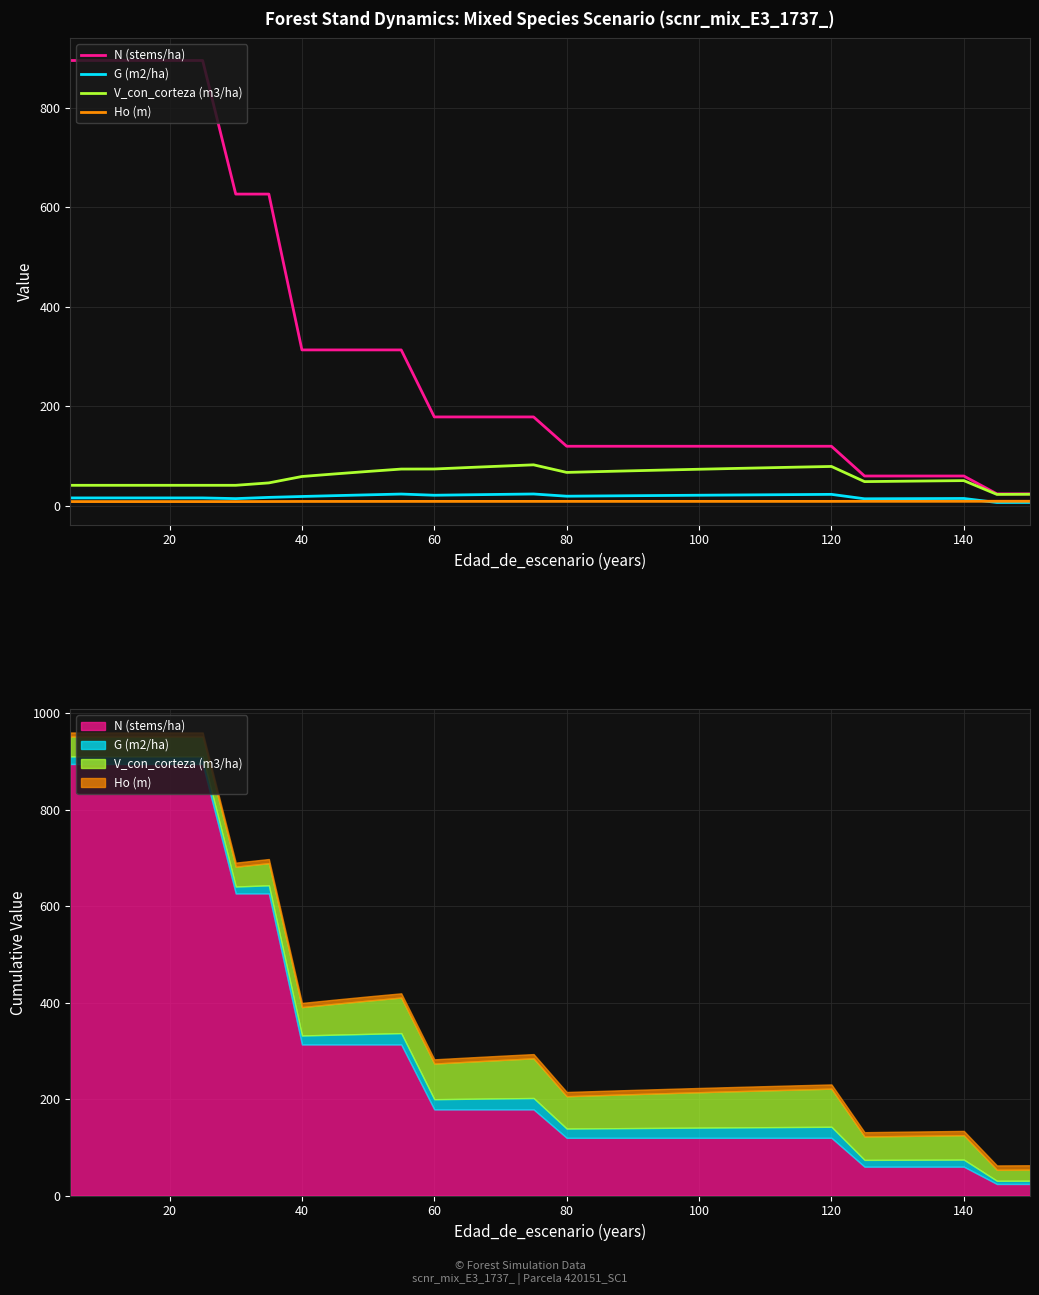

The V_con_corteza (m3/ha) series shows 95.1 at 40. True or false?

False